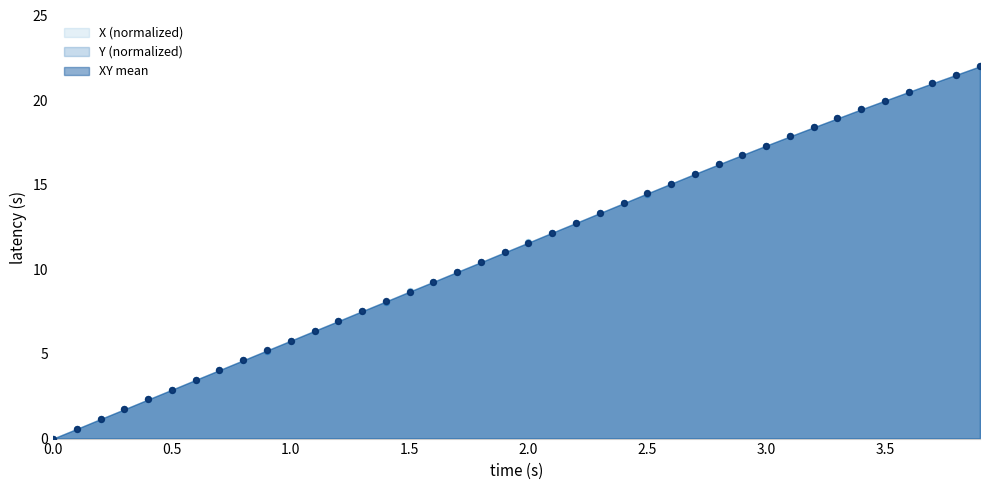

Which series contains the lowest Y value?

X